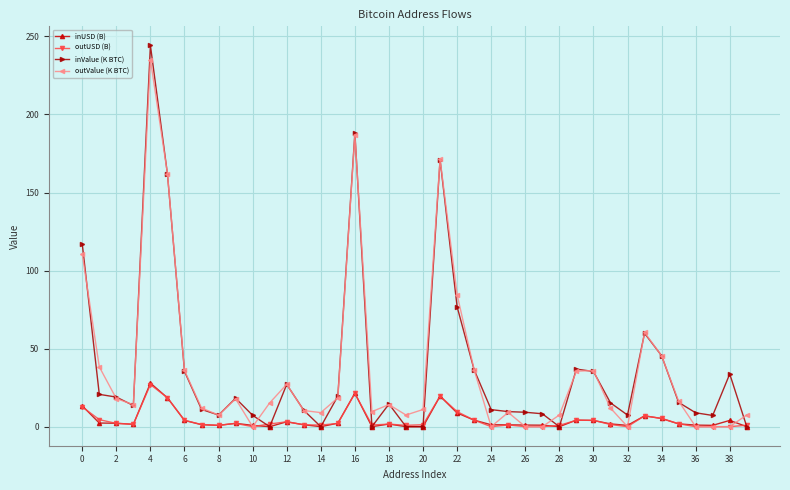

What is the maximum value for outUSD (B)?

27.0